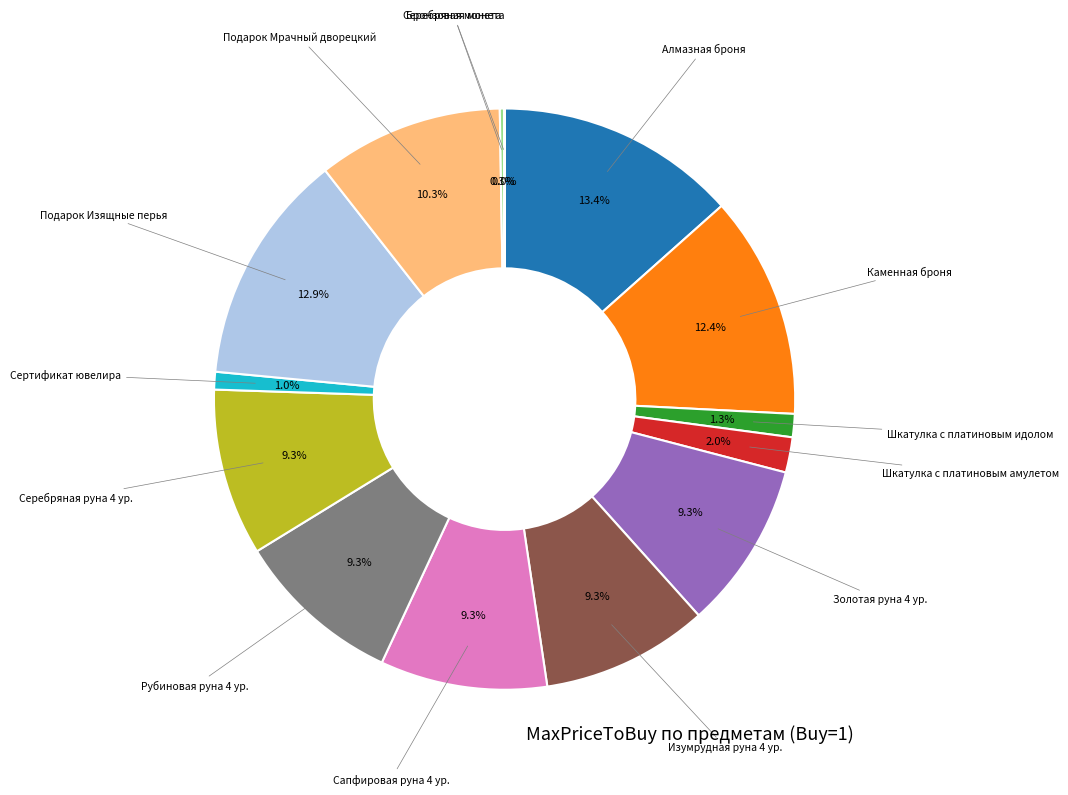

Is there a majority slice in this chart?

No